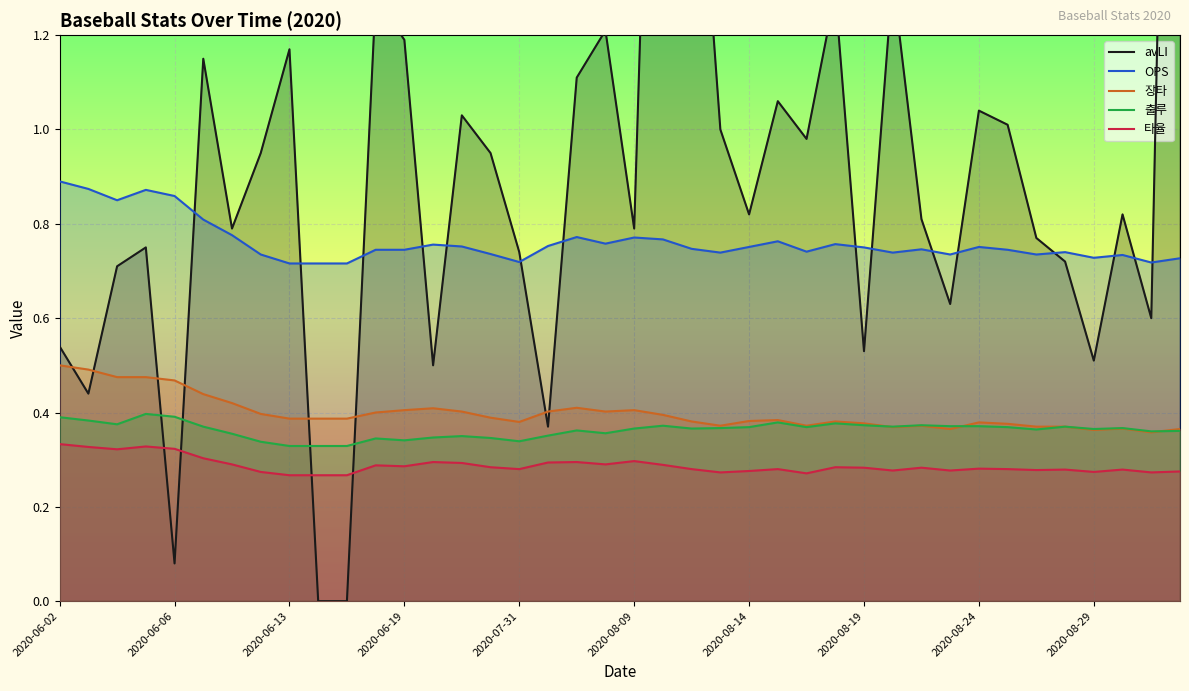

What is the sum of all 장타 values?

15.9